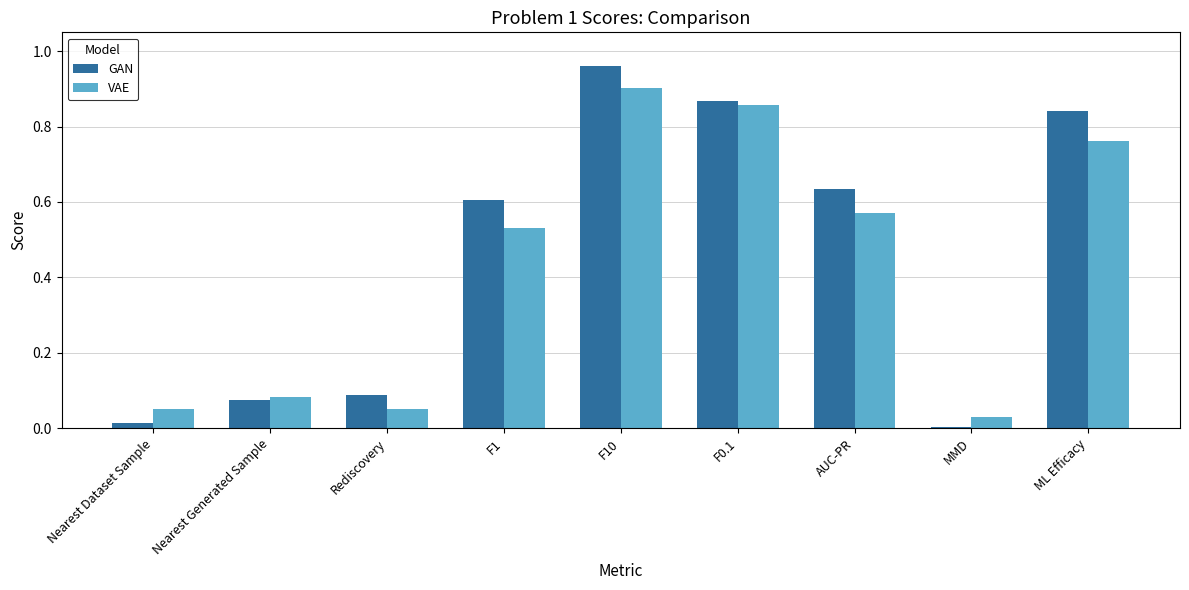

What is the sum of all GAN values?

4.1